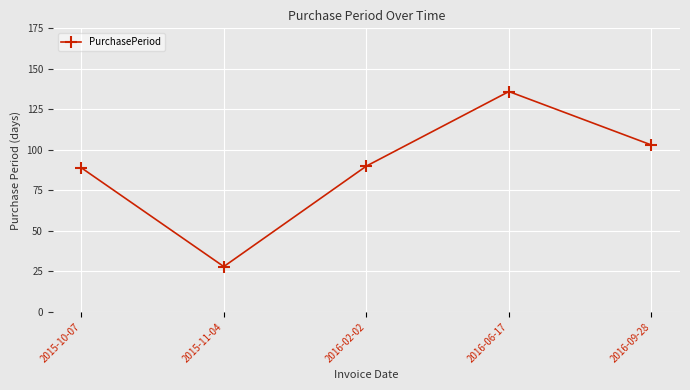

True or false: the data has more than 2 interior local peaks.

False